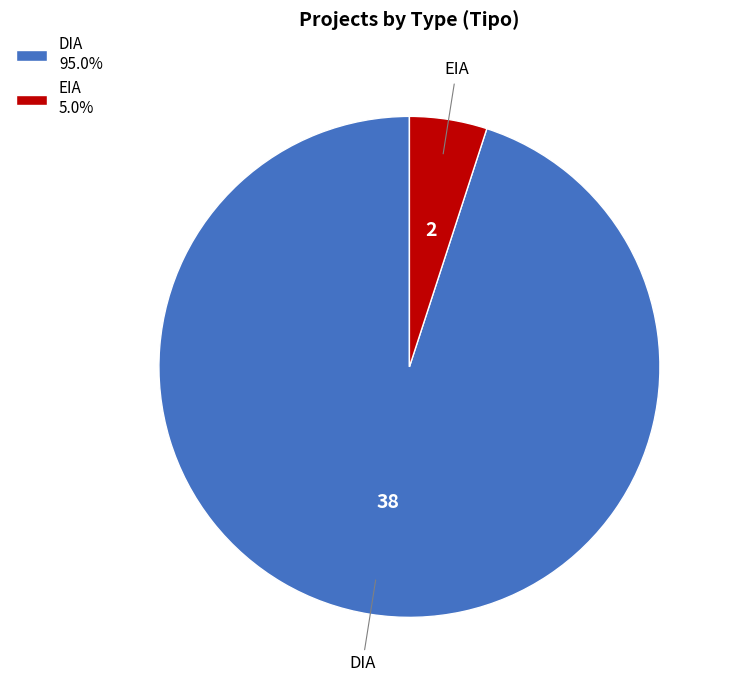

Is DIA the majority of the pie?

Yes